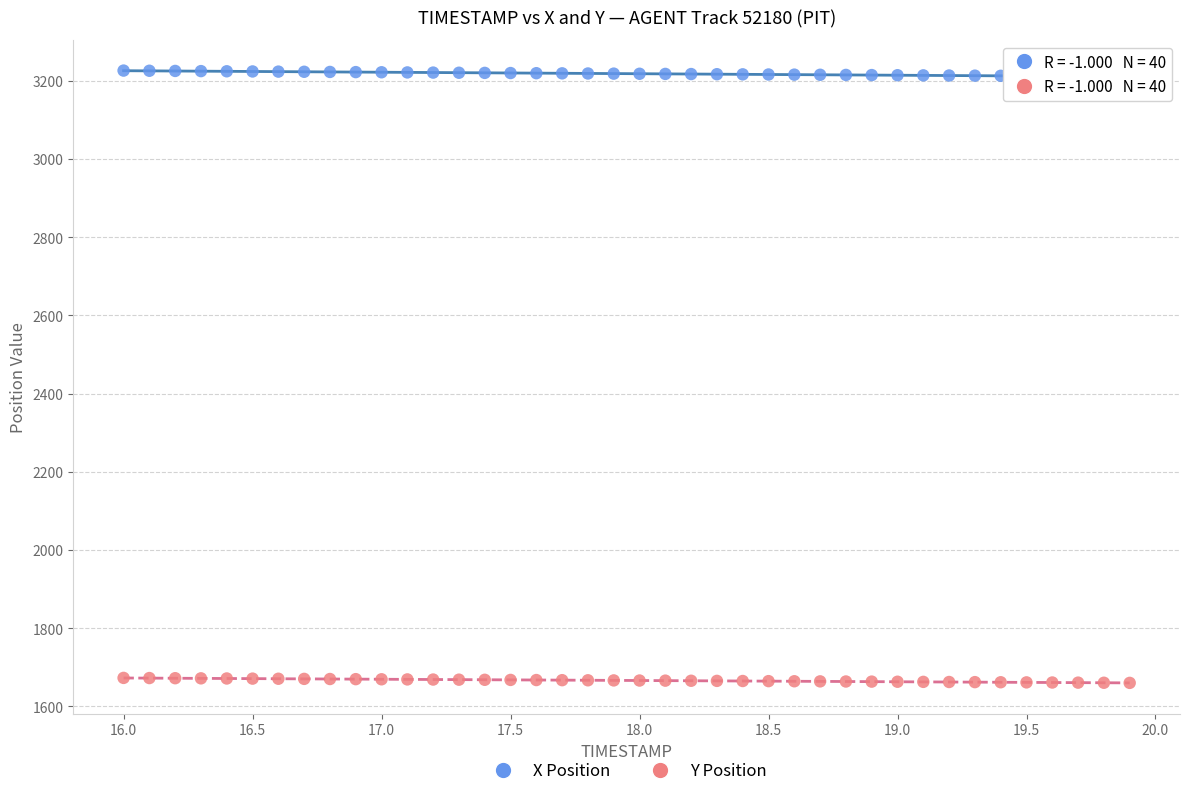

Which series reaches the minimum Y coordinate?

Y Position